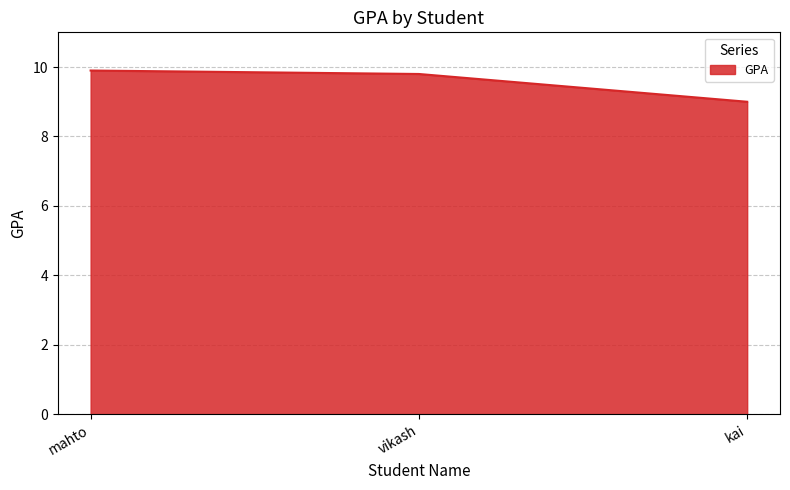

The value at mahto is 9.9. True or false?

True